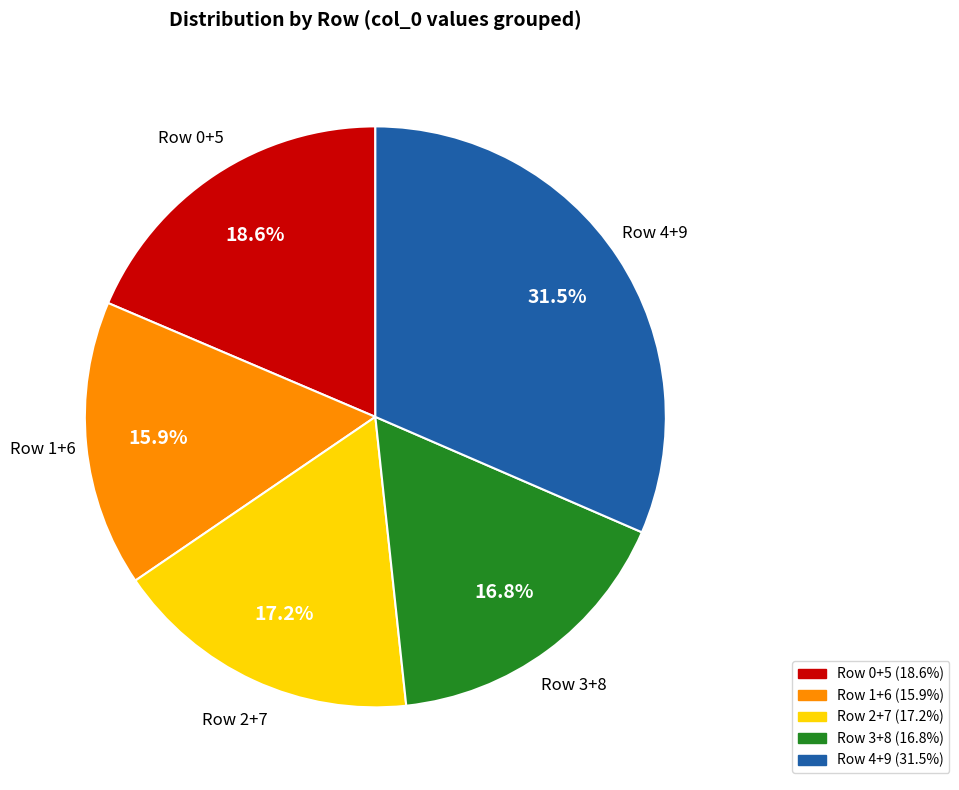

Which category has the biggest portion of the pie?

Row 4+9